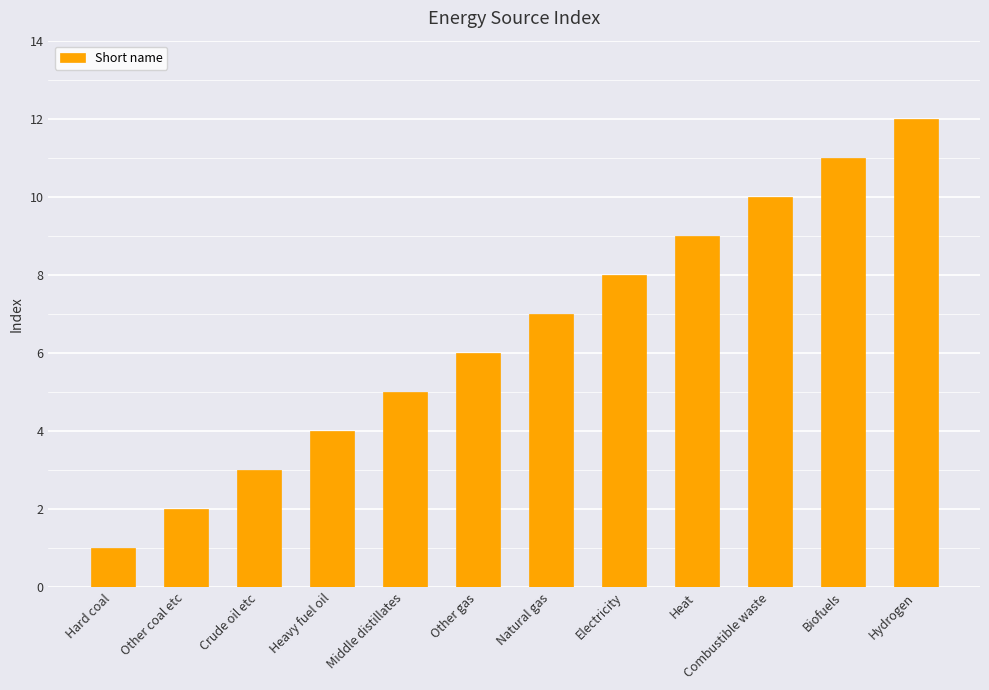

Is it true that the value at Other gas is 3?

False